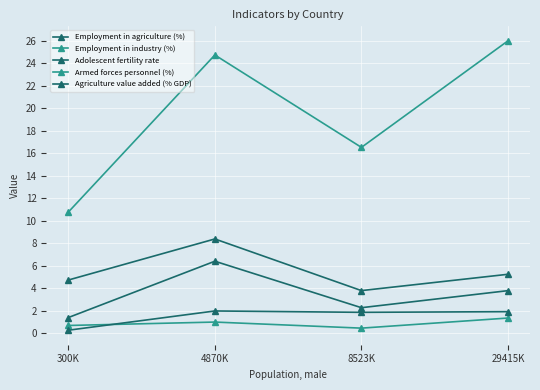

Is it true that Armed forces personnel (%) equals 1.3 at 29415K?

True